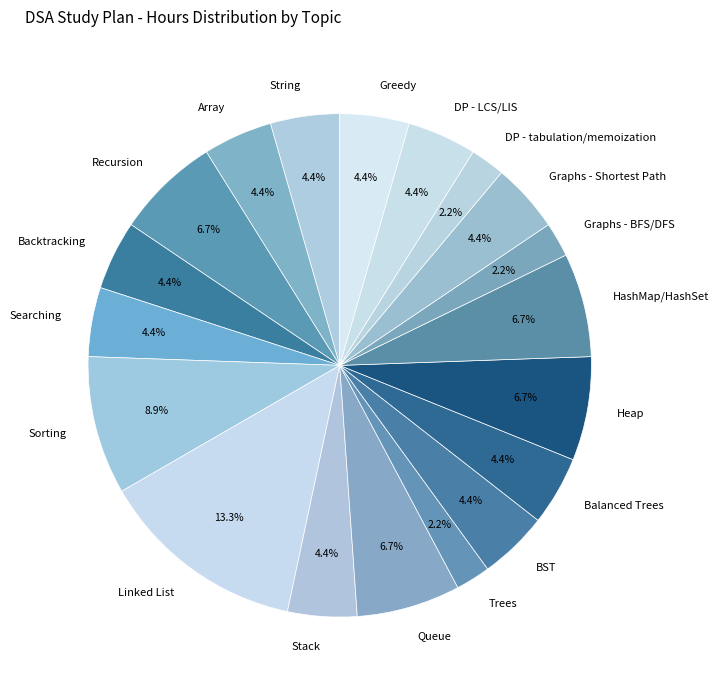

Is the sum of String and Trees greater than half?

No